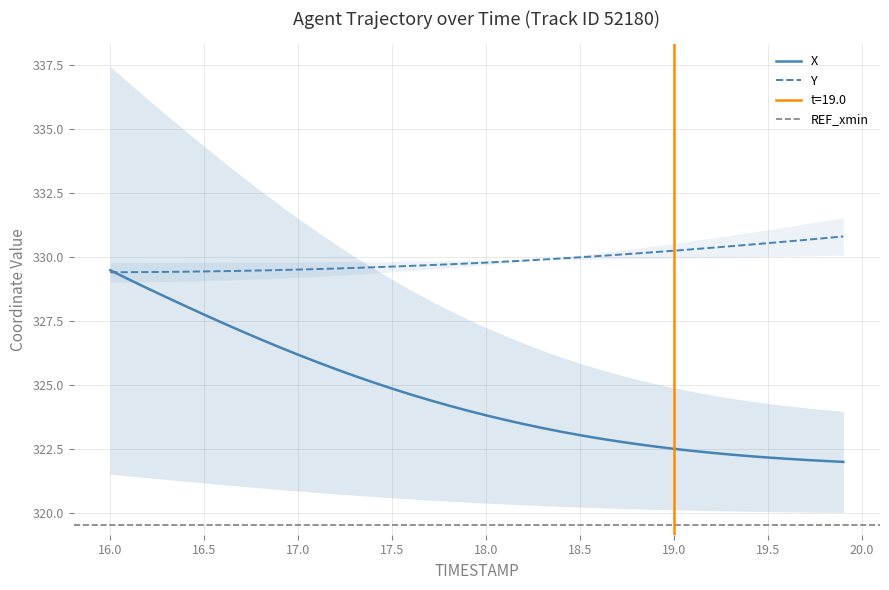

Is it true that X equals 323.0 at 18.5?

True